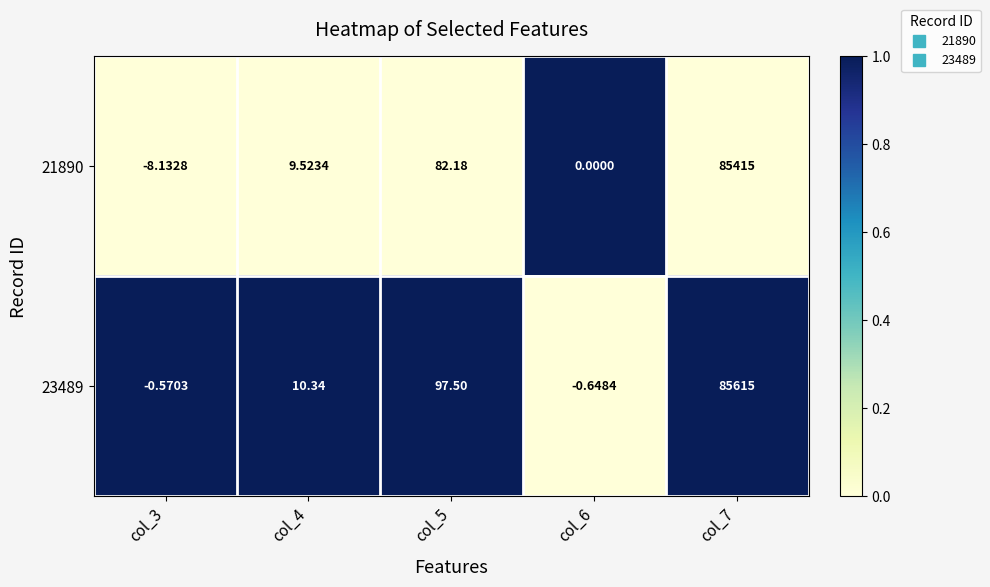

How many categories are shown in the chart?

5